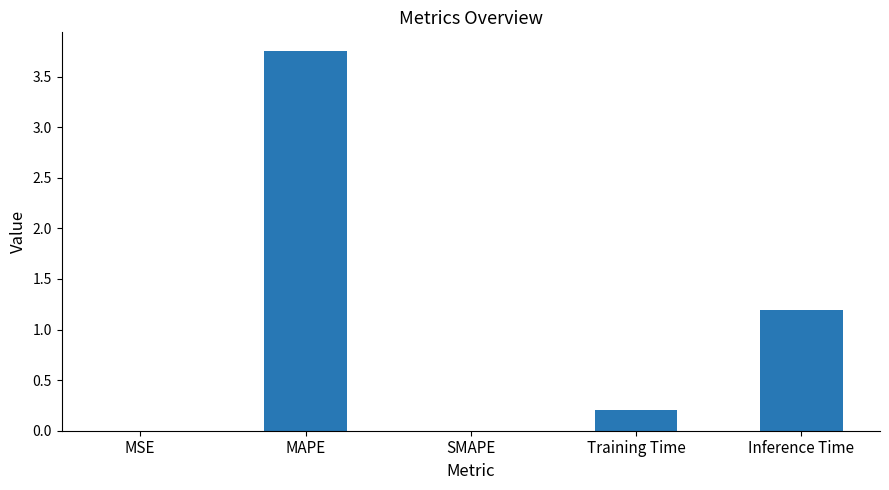

What is the sum of all values?

5.1